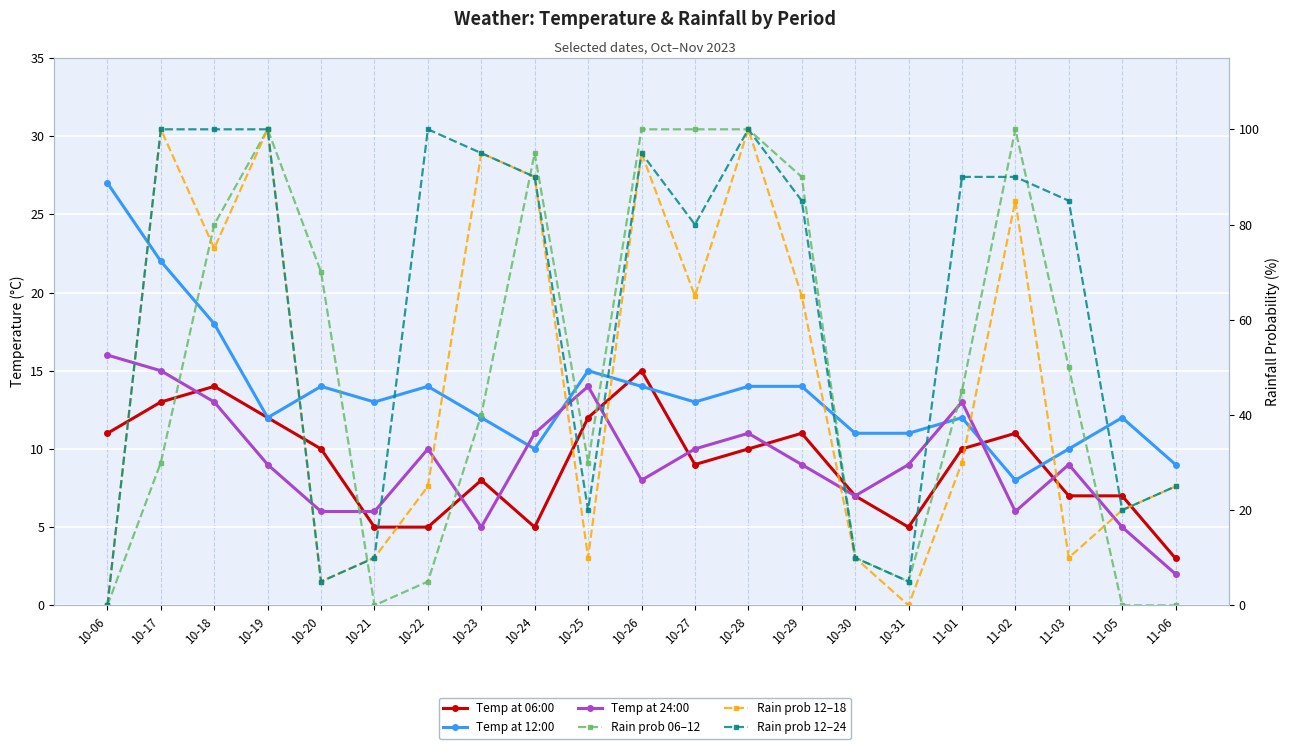

What is the difference between the highest and lowest values at 11-05?

20